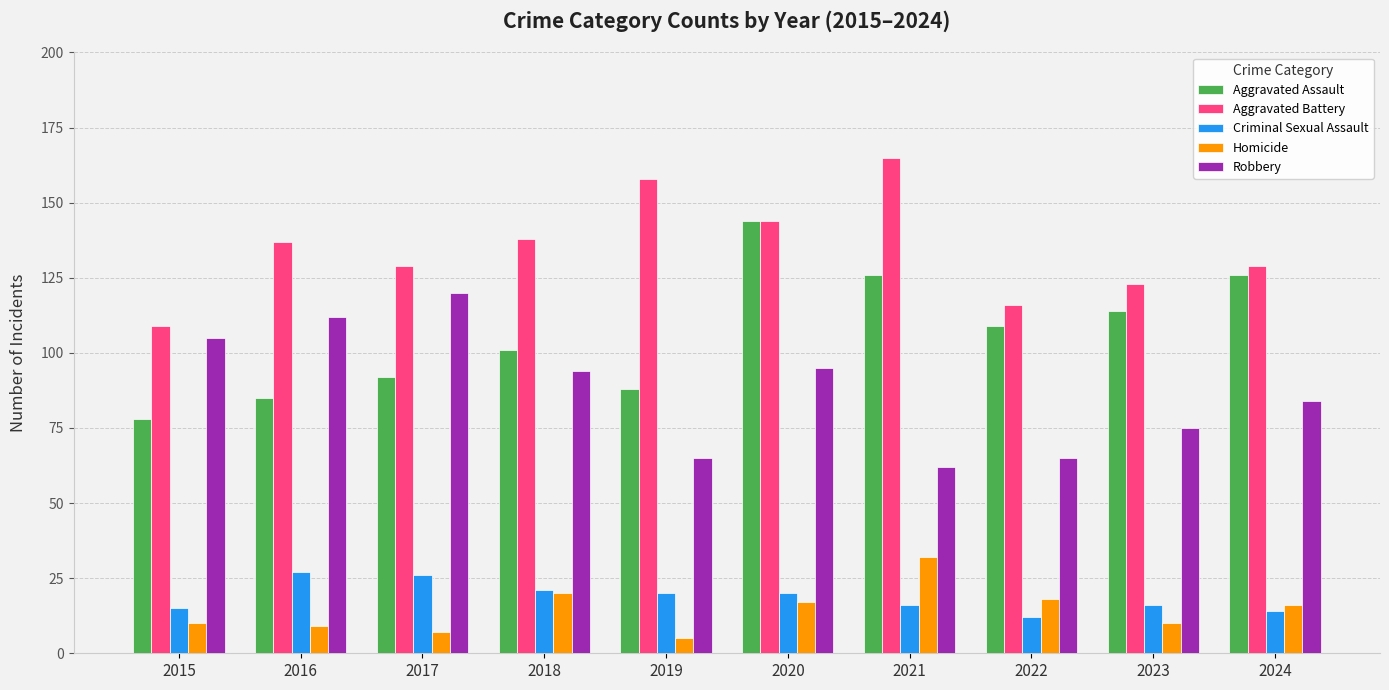

Reading right to left, transcribe all the data shown in this chart.

Aggravated Assault: 2024=126	2023=114	2022=109	2021=126	2020=144	2019=88	2018=101	2017=92	2016=85	2015=78
Aggravated Battery: 2024=129	2023=123	2022=116	2021=165	2020=144	2019=158	2018=138	2017=129	2016=137	2015=109
Criminal Sexual Assault: 2024=14	2023=16	2022=12	2021=16	2020=20	2019=20	2018=21	2017=26	2016=27	2015=15
Homicide: 2024=16	2023=10	2022=18	2021=32	2020=17	2019=5	2018=20	2017=7	2016=9	2015=10
Robbery: 2024=84	2023=75	2022=65	2021=62	2020=95	2019=65	2018=94	2017=120	2016=112	2015=105